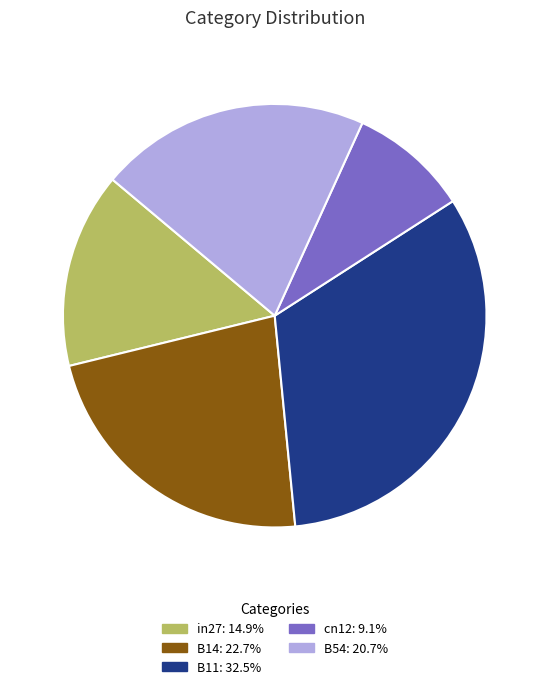

Does in27 represent more than half of the total?

No